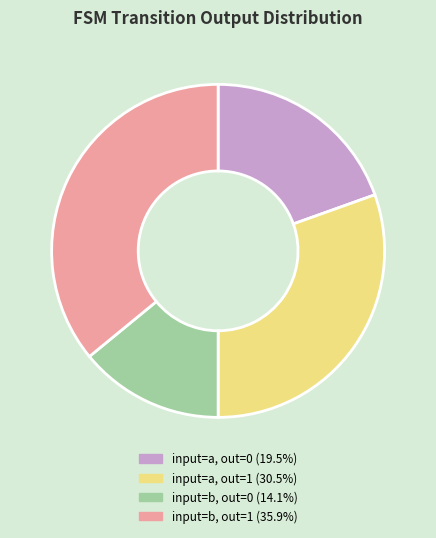

Do input=b, out=1 (35.9%) and input=a, out=0 (19.5%) together represent more than half of the pie?

Yes